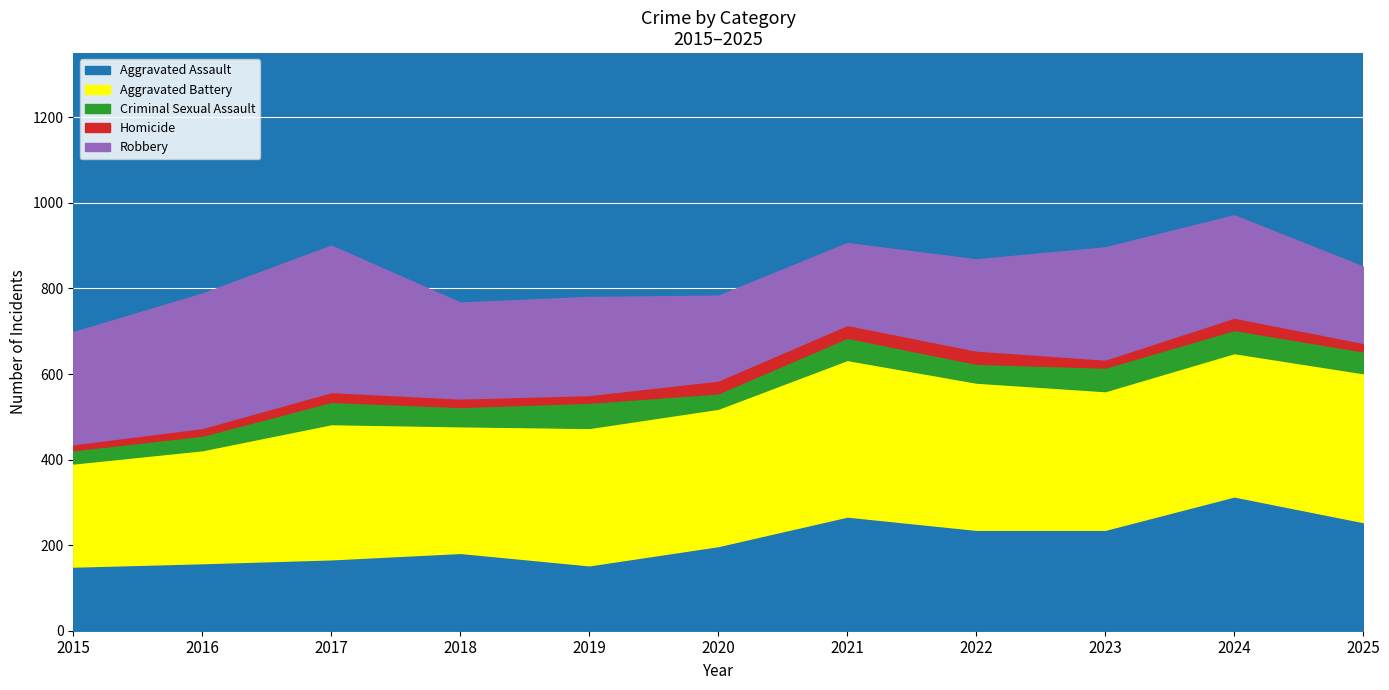

What is the total value across all series at 2021?

906